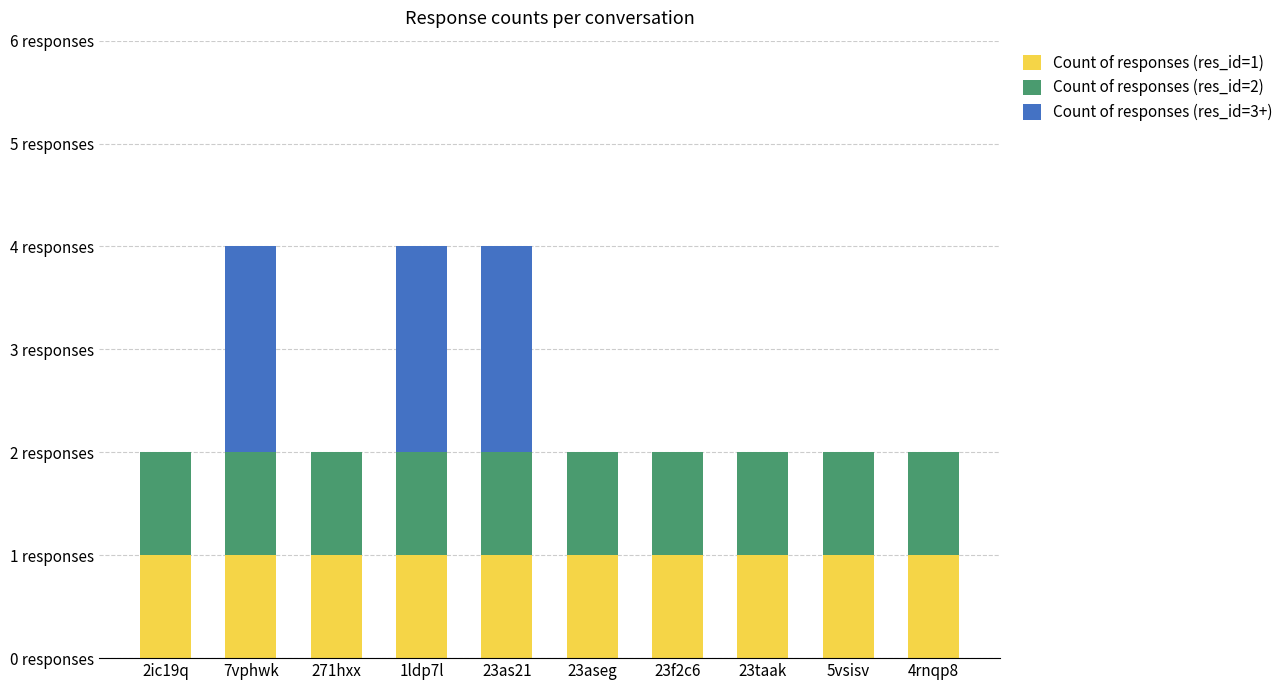

The Count of responses (res_id=2) series shows 1 at 4rnqp8. True or false?

True